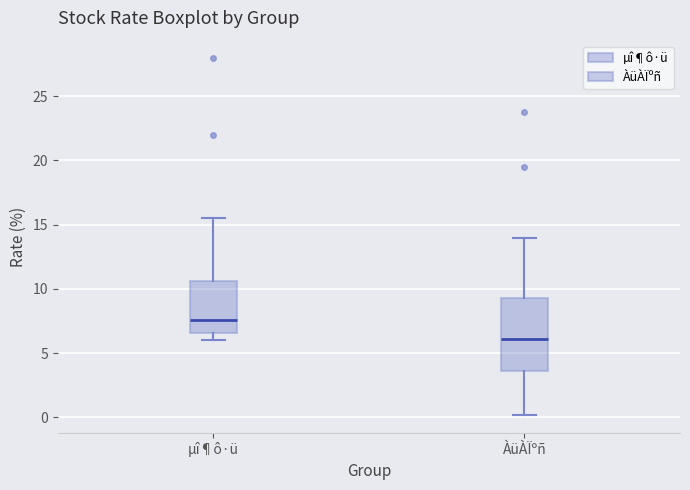

Where does the lower whisker of the box for µî¶ô·ü end on the y-axis? The values are not printed on the chart, so give them approximately, as read against the axis.

6.0